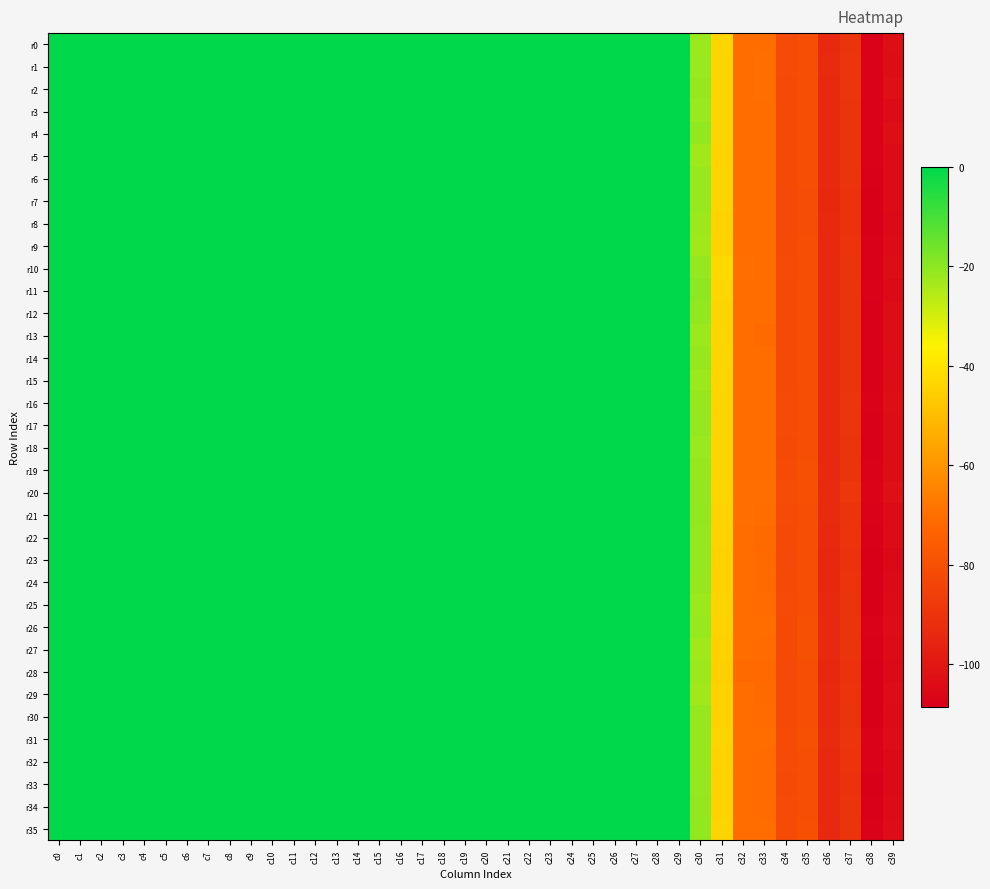

What is the greatest value displayed?

0.1